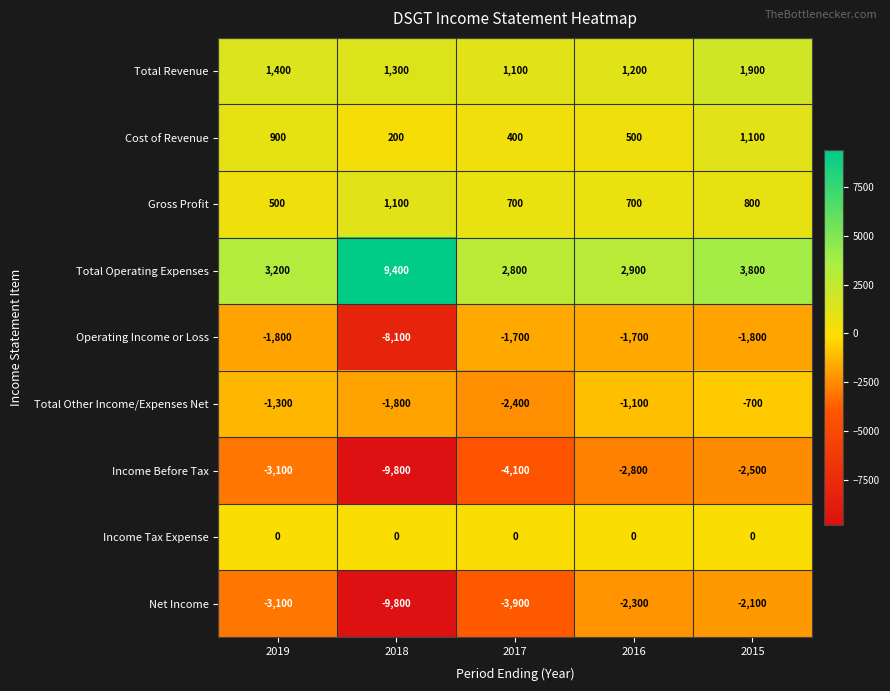

Is it true that Operating Income or Loss equals -1700 at 2016?

True